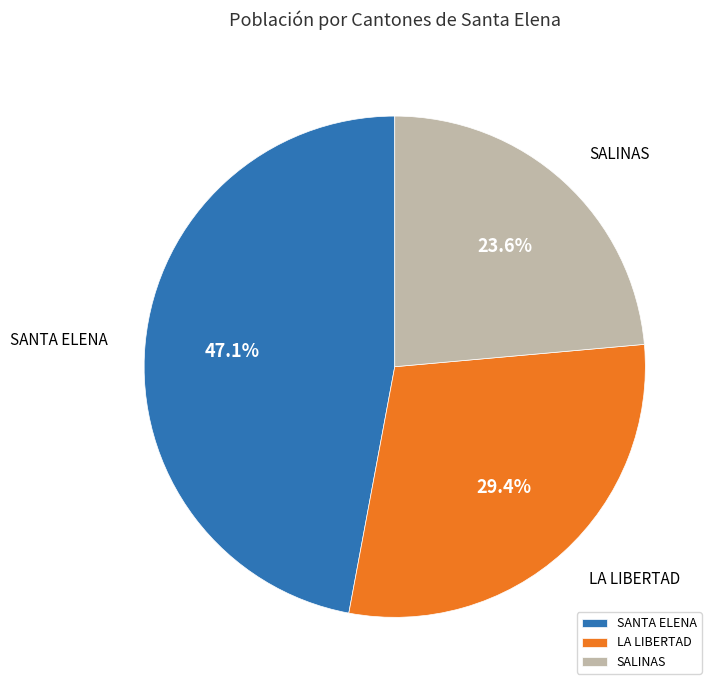

Rank the categories by value from highest to lowest.

SANTA ELENA, LA LIBERTAD, SALINAS